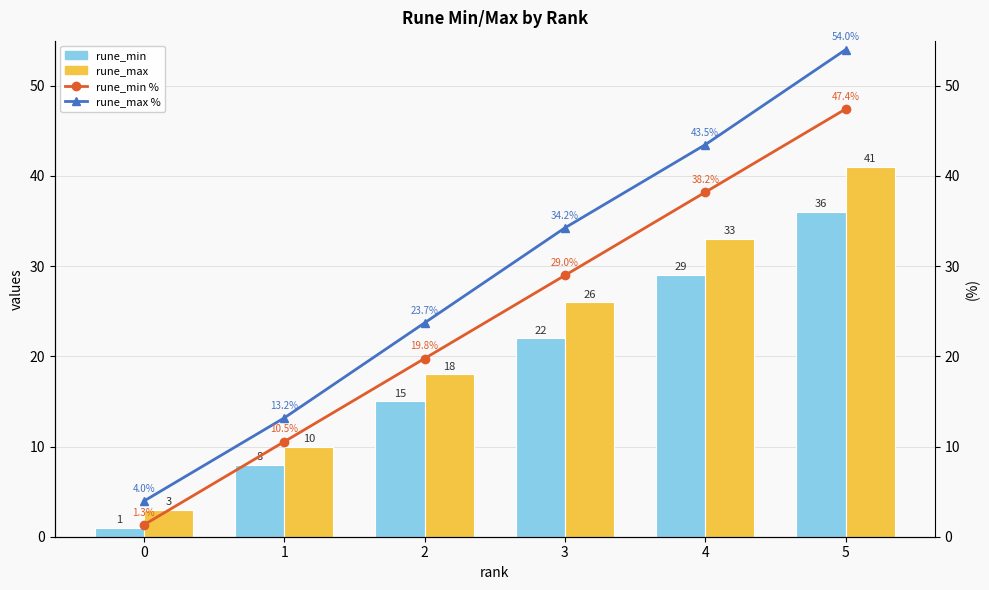

Is it true that rune_max equals 38.3 at 3?

False